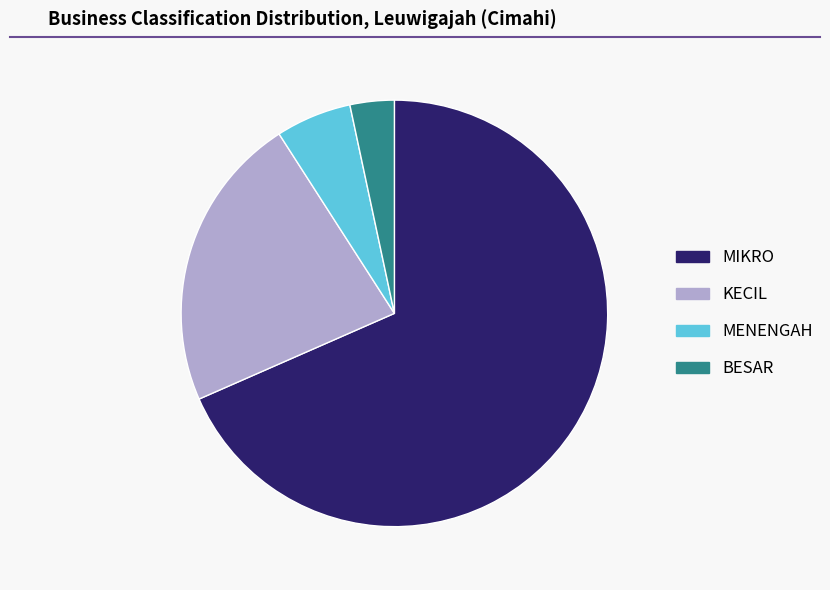

Is the sum of BESAR and KECIL greater than half?

No